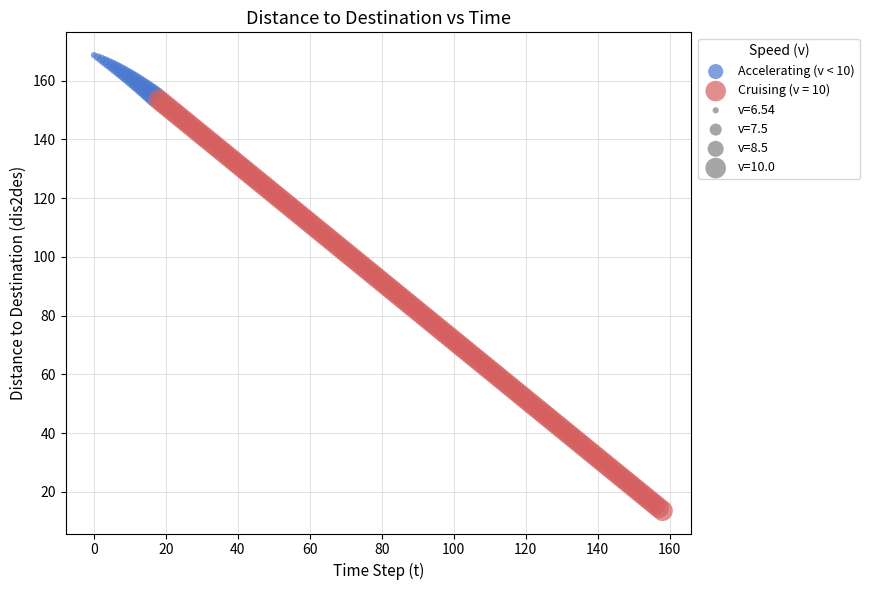

Which series contains the highest Y value?

Accelerating (v < 10)